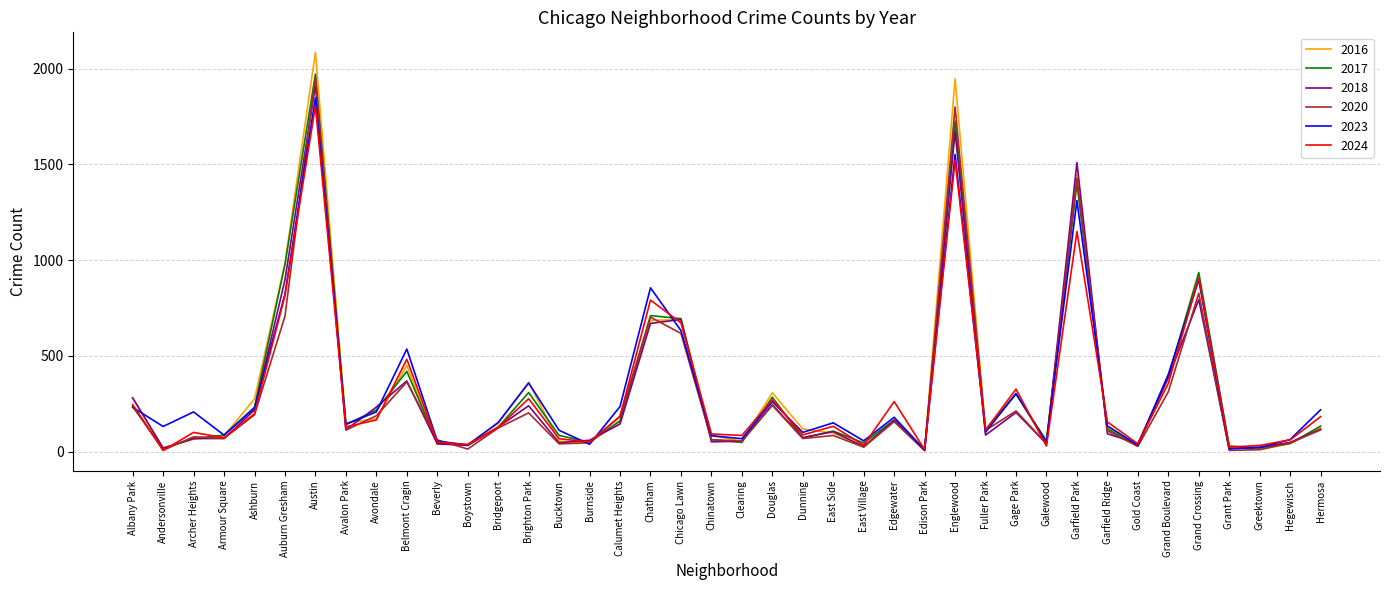

How many lines are shown in the chart?

6